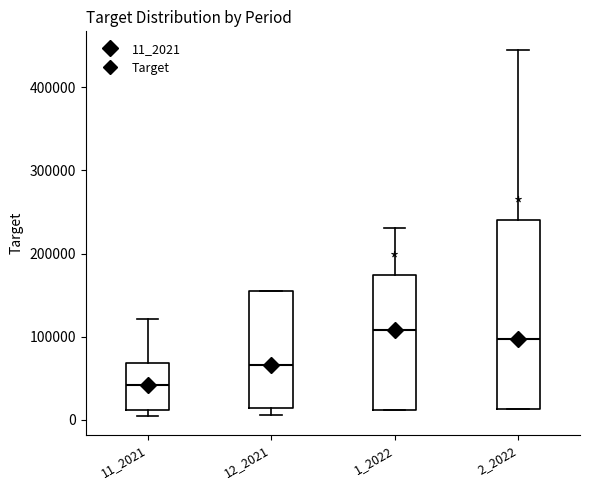

Reading left to right, transcribe this box plot: for each box, give where its median line is, the range the box spans, and where its two whiskers end, as read against the y-axis. The values are not printed on the chart, so give them approximately, as read against the axis.

11_2021: median 40000, box 10000 to 70000, whiskers 0 to 120000
12_2021: median 70000, box 10000 to 150000, whiskers 10000 (just below the box's lower edge) to 150000
1_2022: median 110000, box 10000 to 170000, whiskers 10000 to 230000
2_2022: median 100000, box 10000 to 240000, whiskers 10000 to 450000